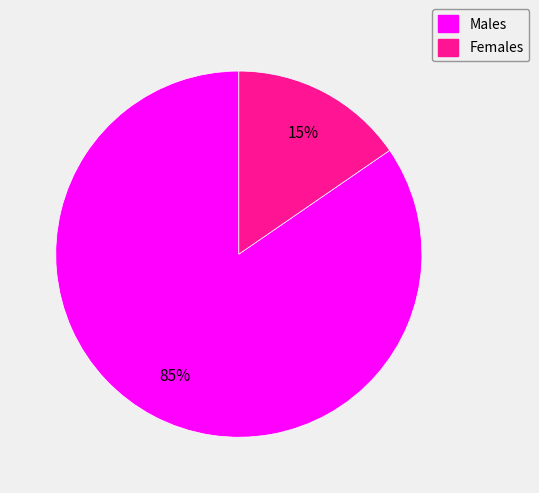

To the nearest percent, what is the average slice percentage?

50%